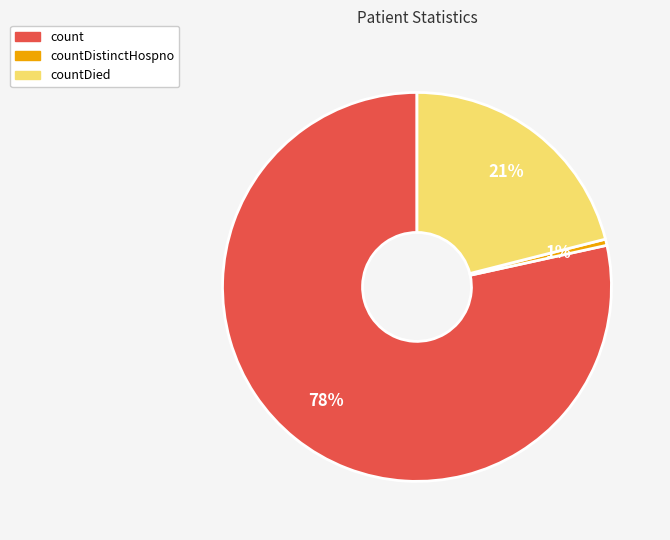

Rank the categories by value from highest to lowest.

count, countDied, countDistinctHospno